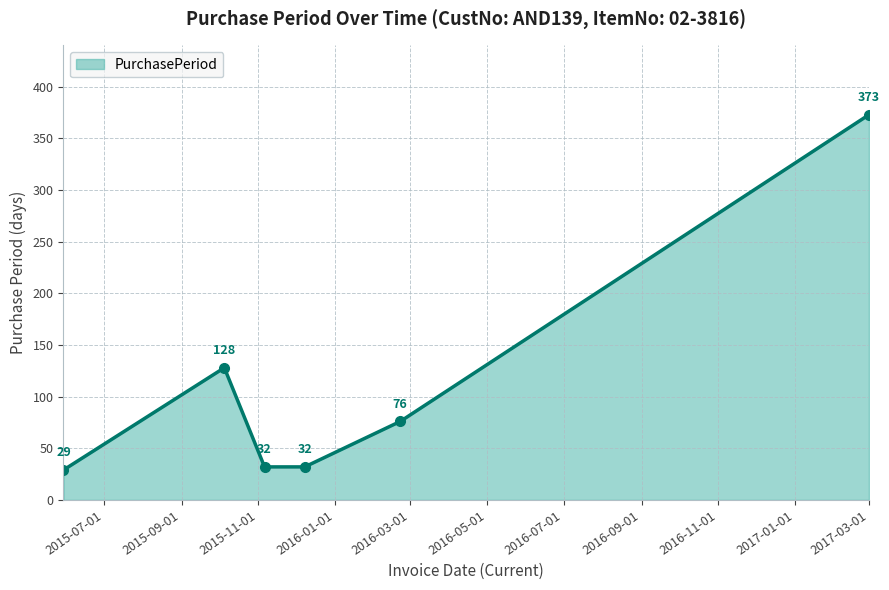

What is the value of the 3rd point from the left?

32